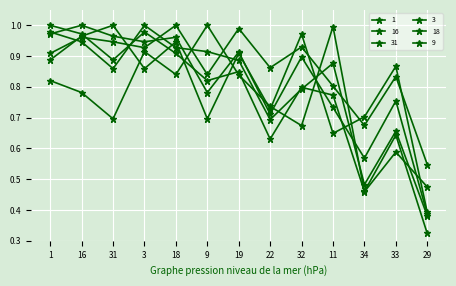

How many lines are shown in the chart?

6